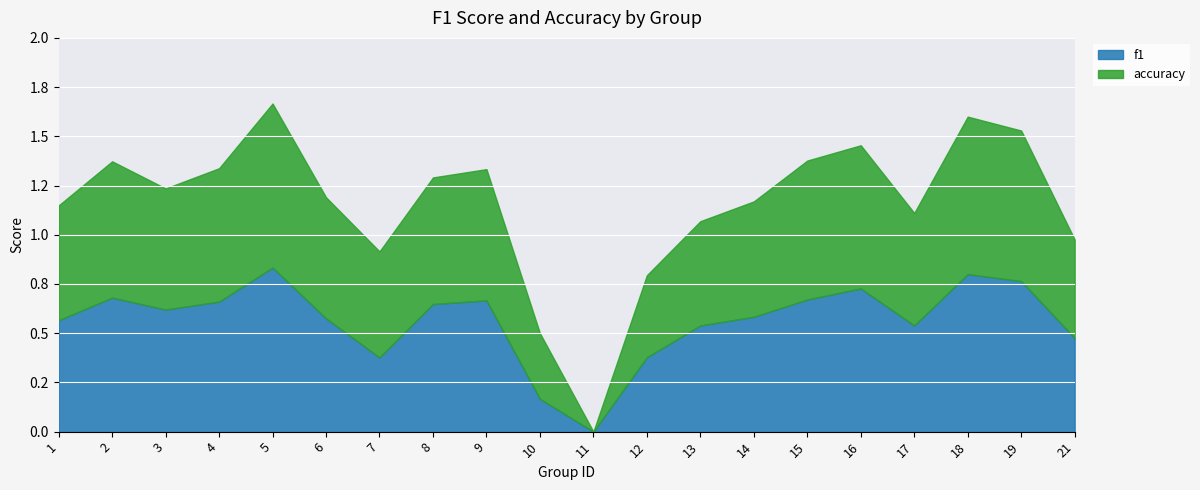

Rank the series by their maximum value, from highest to lowest.

f1, accuracy